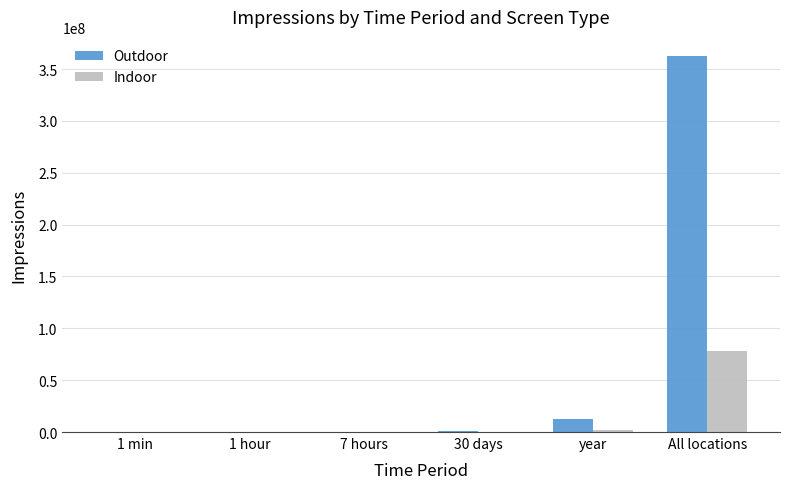

Is it true that Outdoor equals 1008000 at 30 days?

True